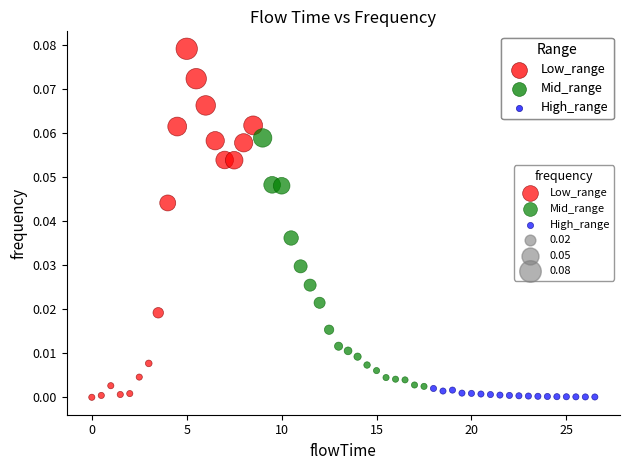

Which series contains the highest Y value?

Low_range